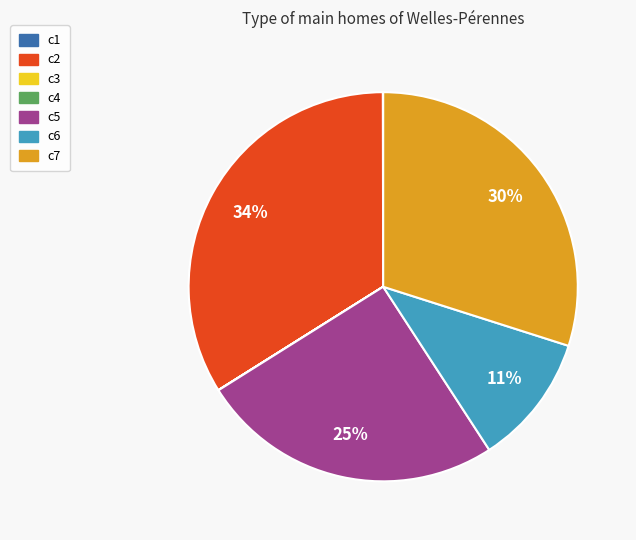

Does any single category account for the majority?

No